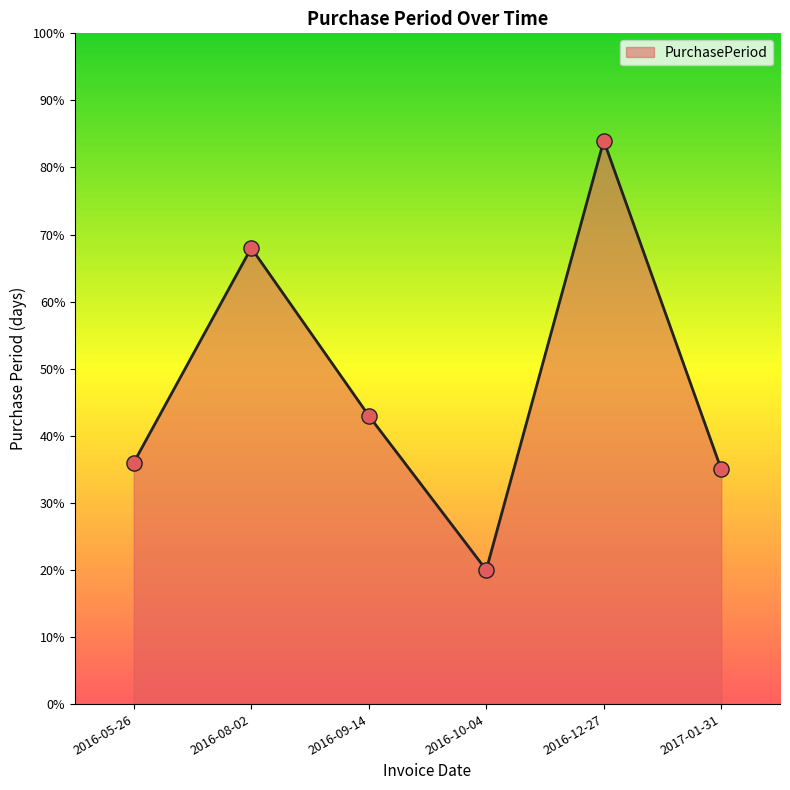

Which has a higher value, 2016-09-14 or 2016-12-27?

2016-12-27